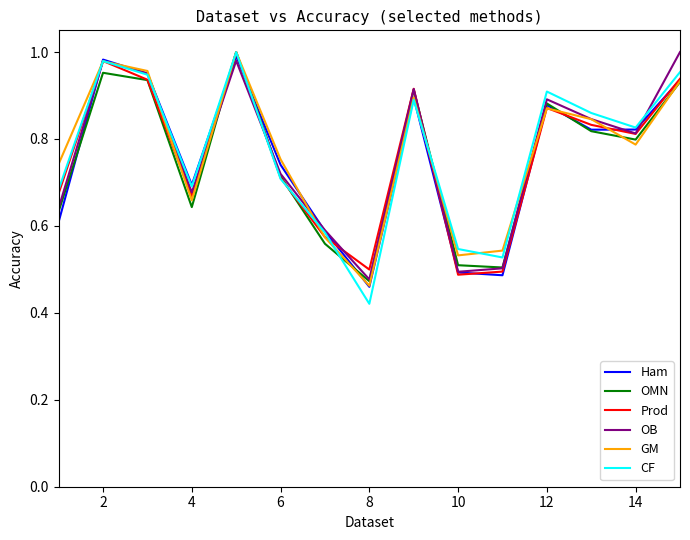

What are all the series names shown in the legend?

Ham, OMN, Prod, OB, GM, CF